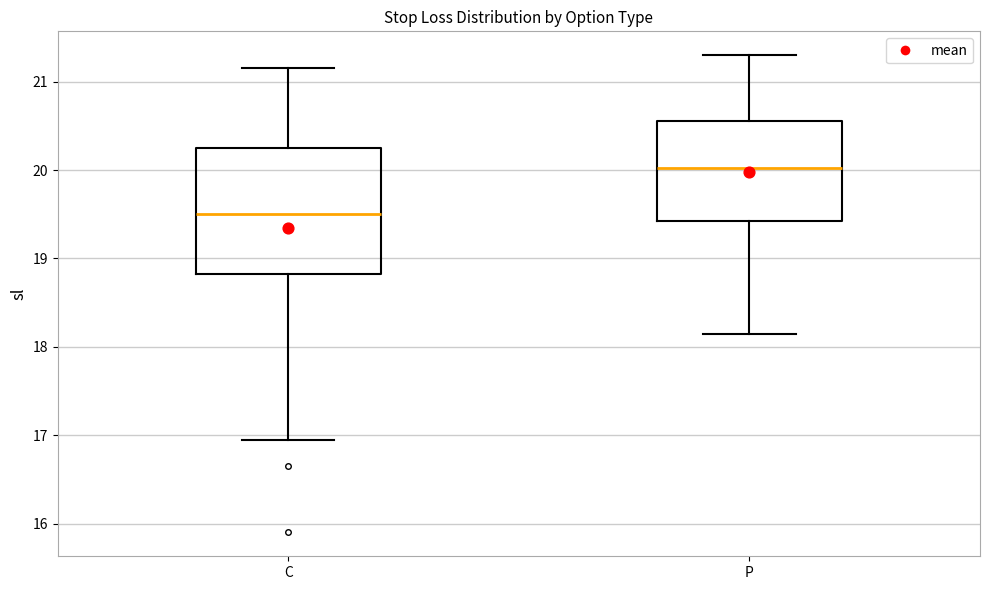

Reading left to right, transcribe this box plot: for each box, give where its median line is, the range the box spans, and where its two whiskers end, as read against the y-axis. The values are not printed on the chart, so give them approximately, as read against the axis.

C: median 19.5, box 18.8 to 20.3, whiskers 17.0 to 21.2
P: median 20.0, box 19.4 to 20.6, whiskers 18.2 to 21.3